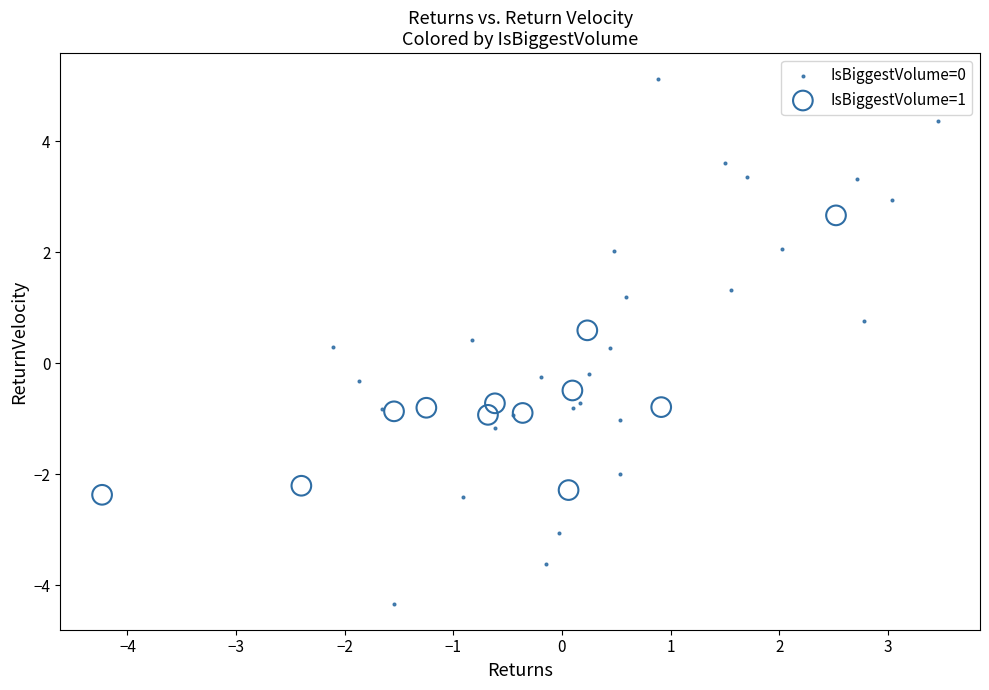

What are all the series names shown in the legend?

IsBiggestVolume=0, IsBiggestVolume=1